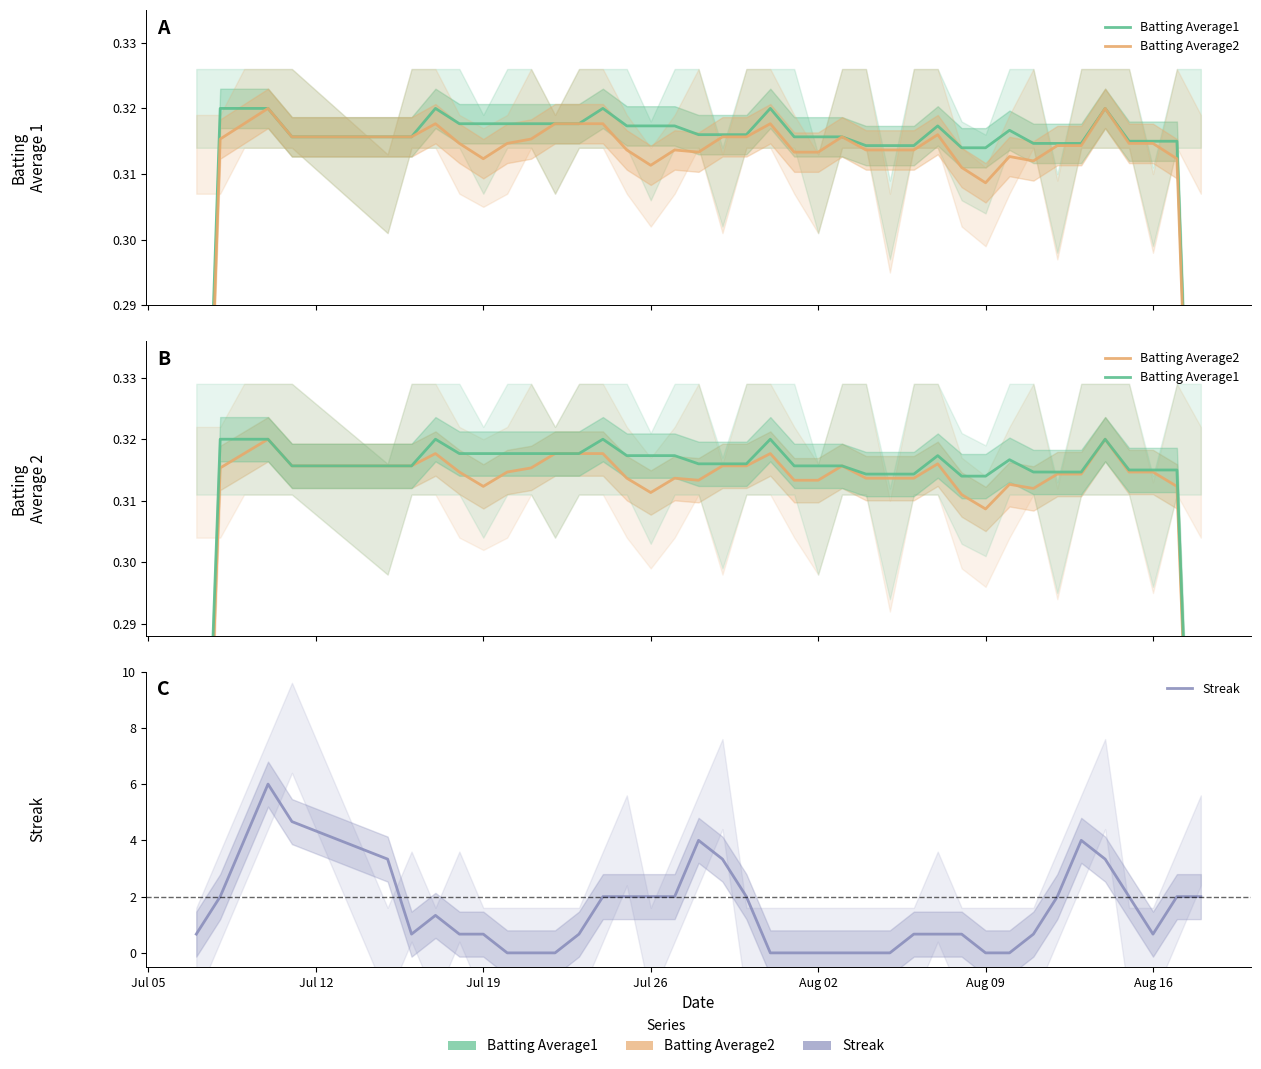

What is the average value of the Batting Average2 series?

0.3